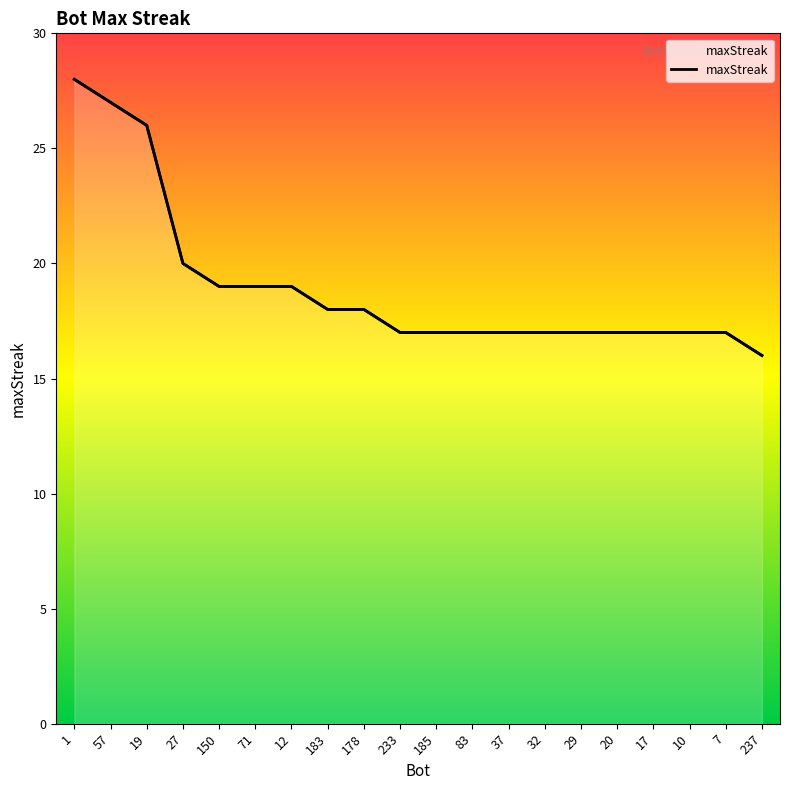

What is the average value?

19